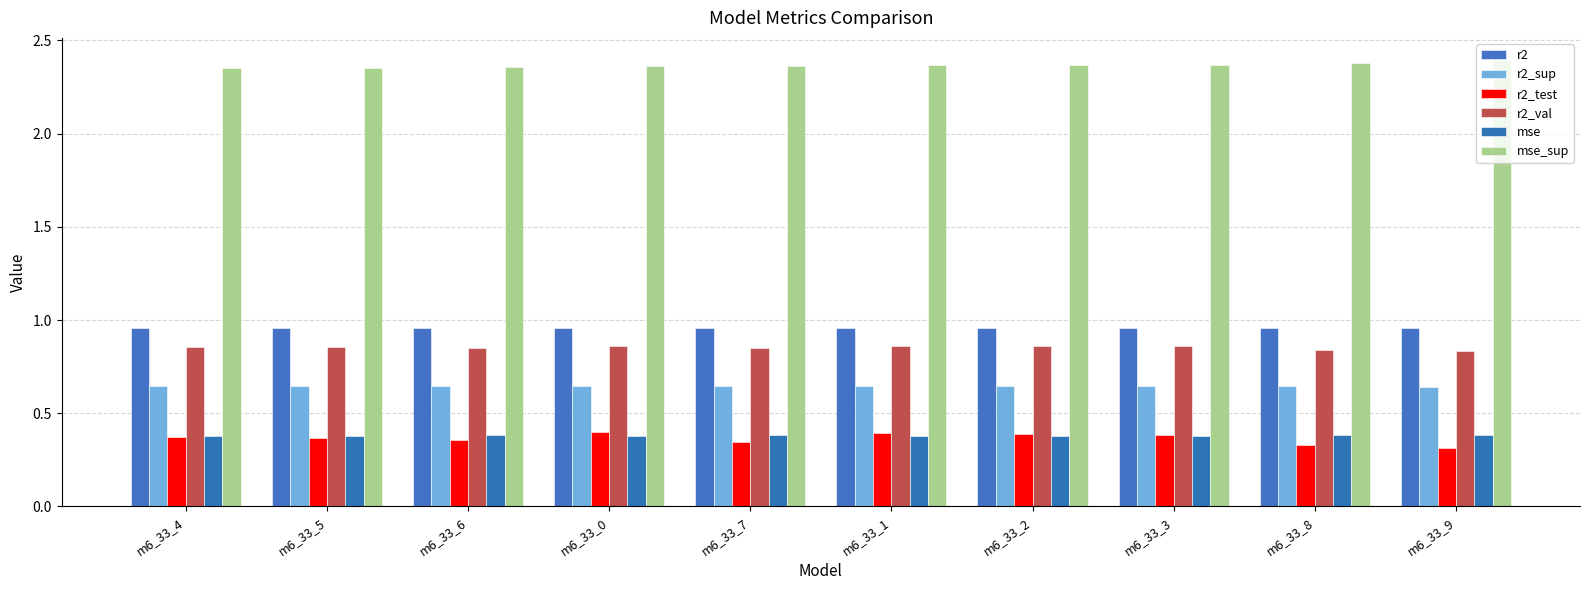

Is it true that r2_val equals 0.6 at m6_33_0?

False